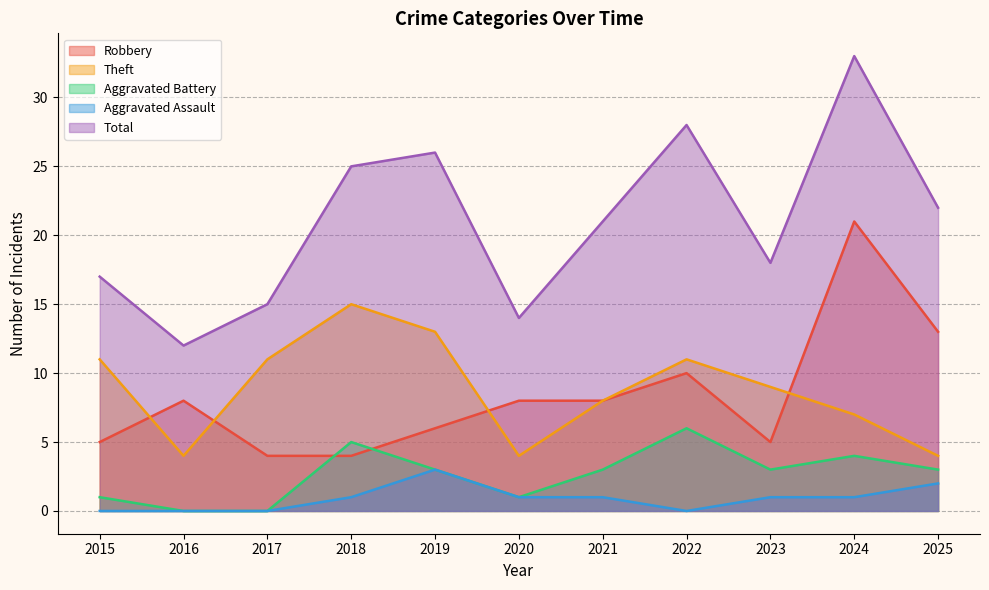

Read the Robbery value at 2015.

5